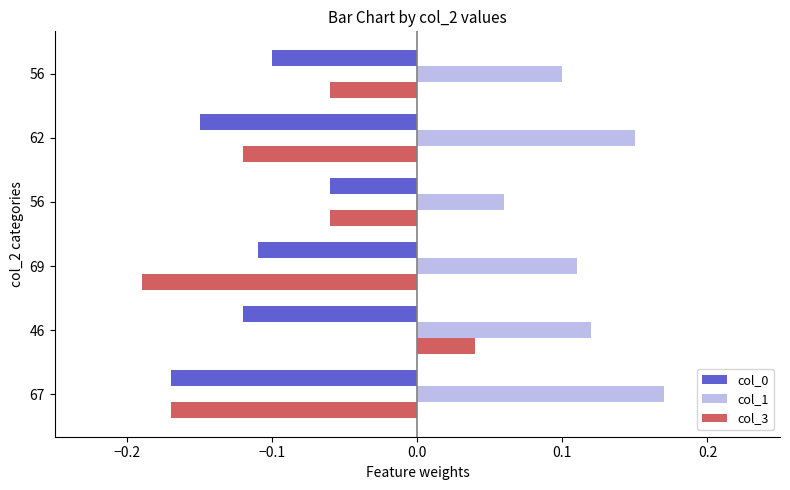

How many values in the col_3 series exceed 0?

1